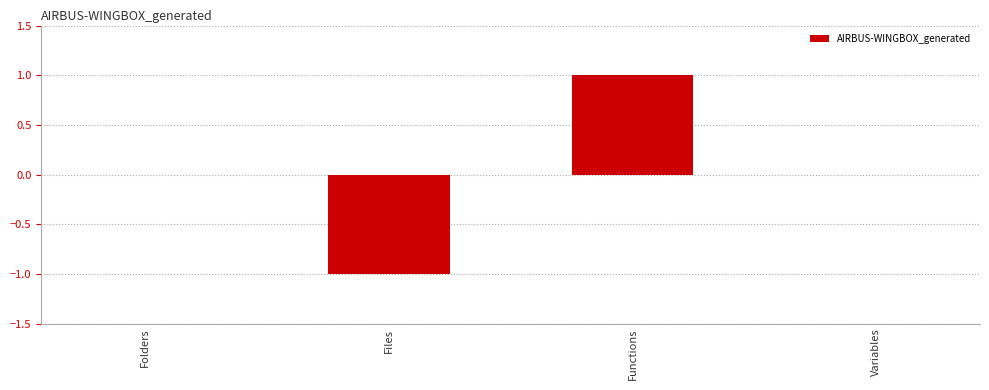

True or false: the data shows -1 at Folders.

False